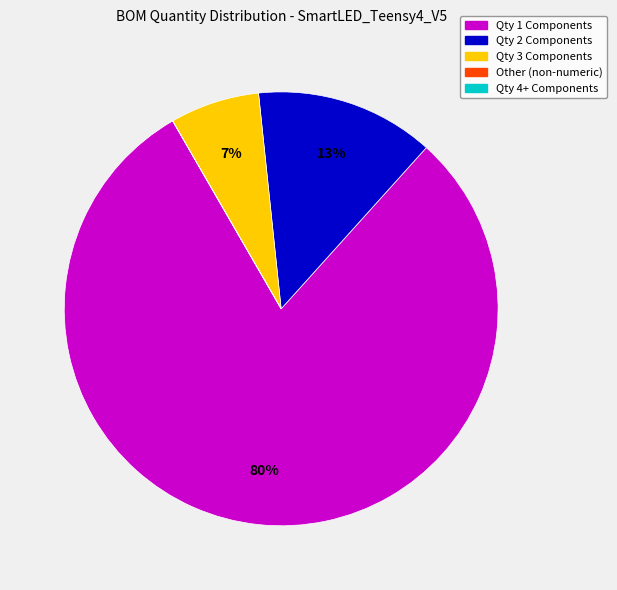

Does any single category account for the majority?

Yes